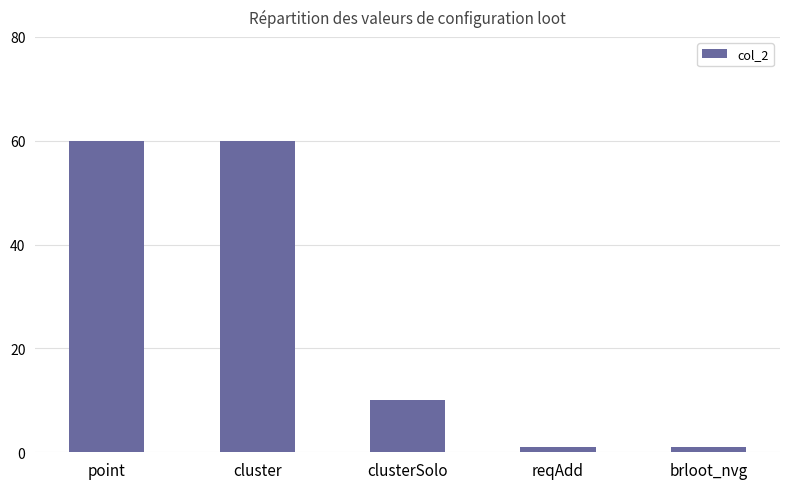

What position from the right is cluster?

4